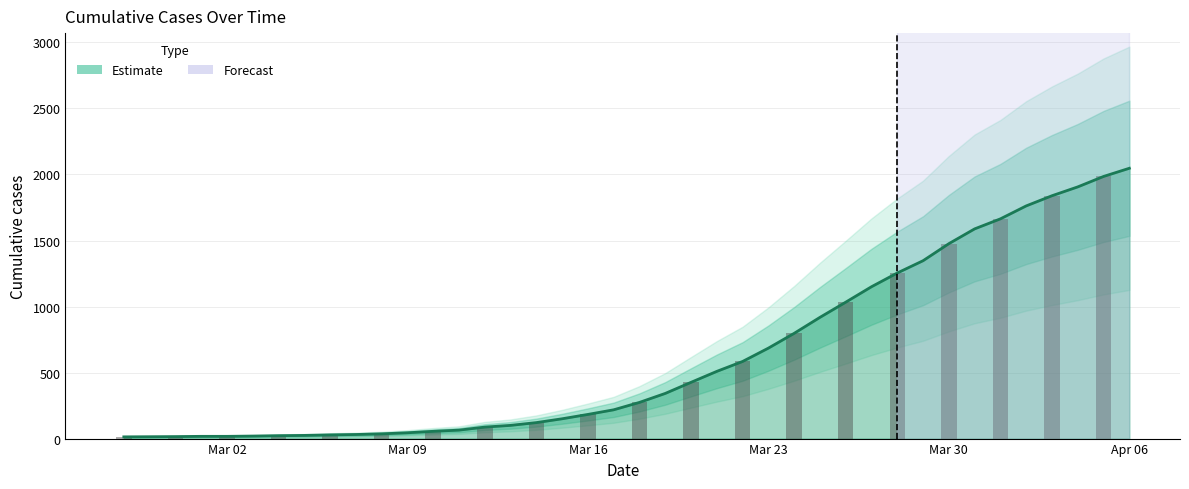

What is the minimum value shown in the chart?

13